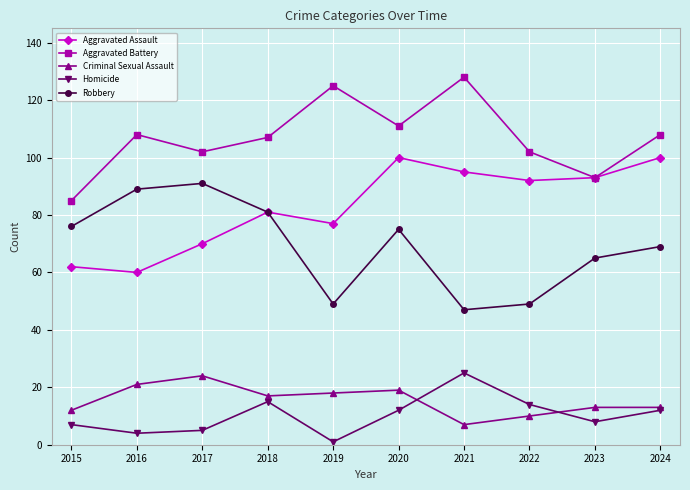

True or false: Aggravated Assault and Homicide intersect in this chart.

False